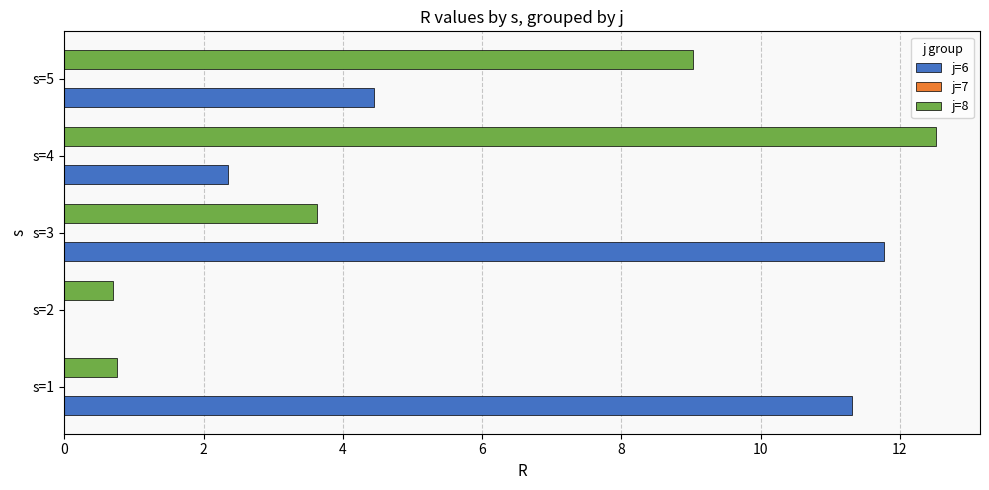

Which series changed the most between s=2 and s=3?

j=6